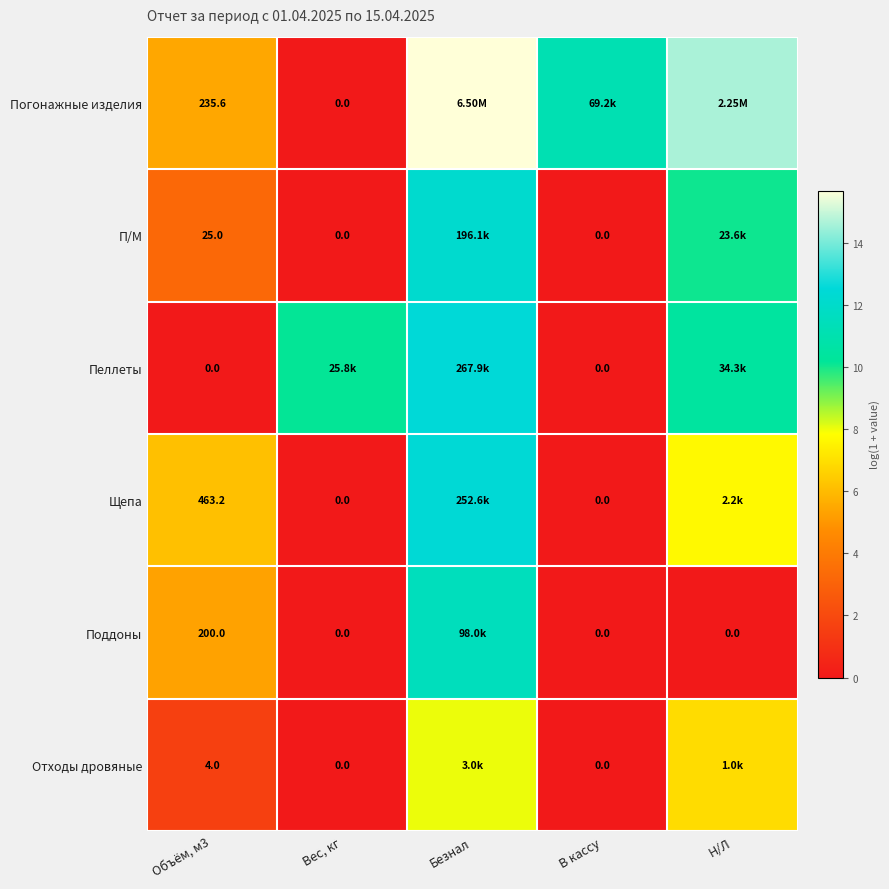

Is the value of Отходы дровяные at Объём, м3 greater than the value of П/М at Вес, кг?

Yes